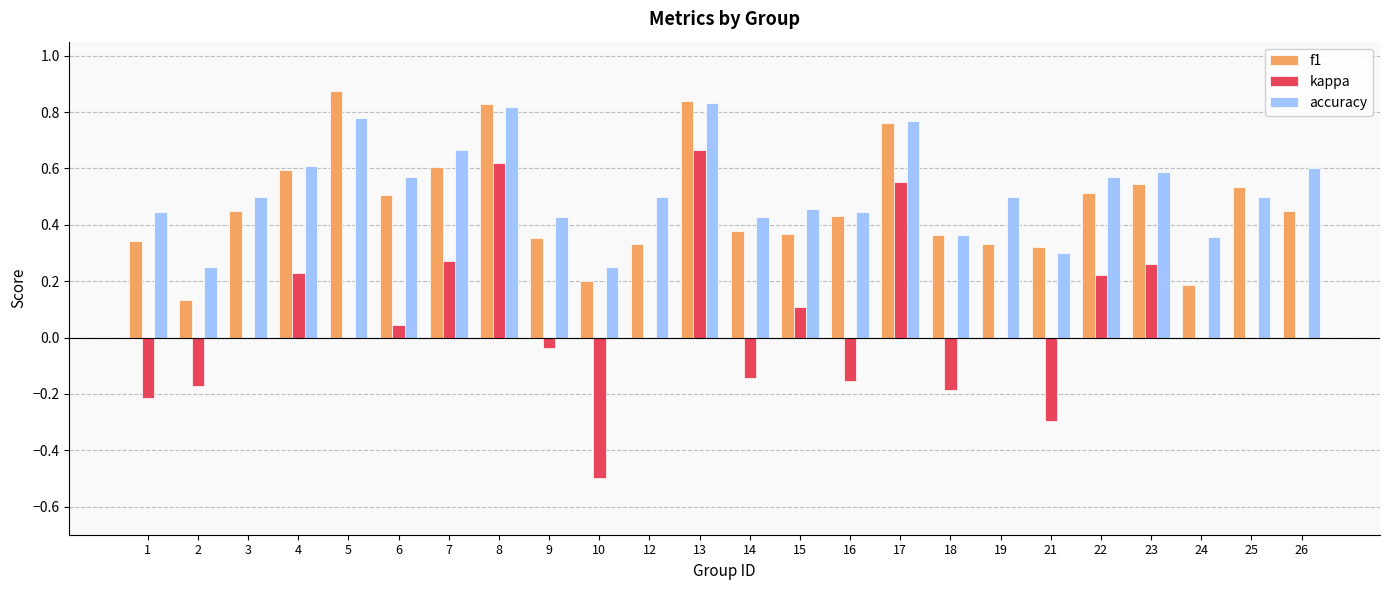

What is the sum of all kappa values?

1.3